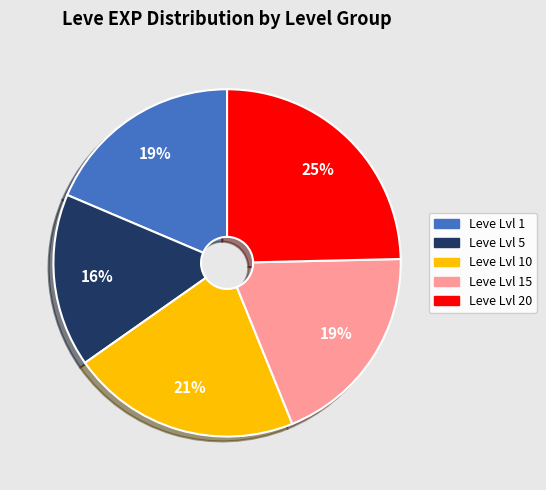

Combined, do Leve Lvl 5 and Leve Lvl 1 account for over 50%?

No